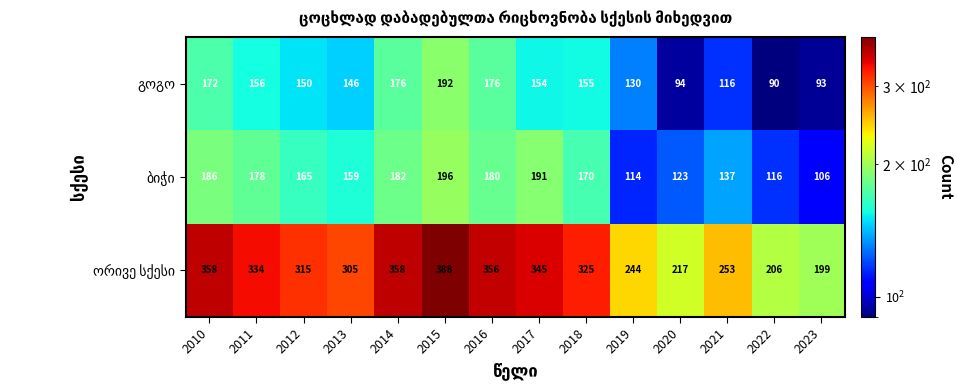

What is the spread (max minus min) of values at 2015?

196